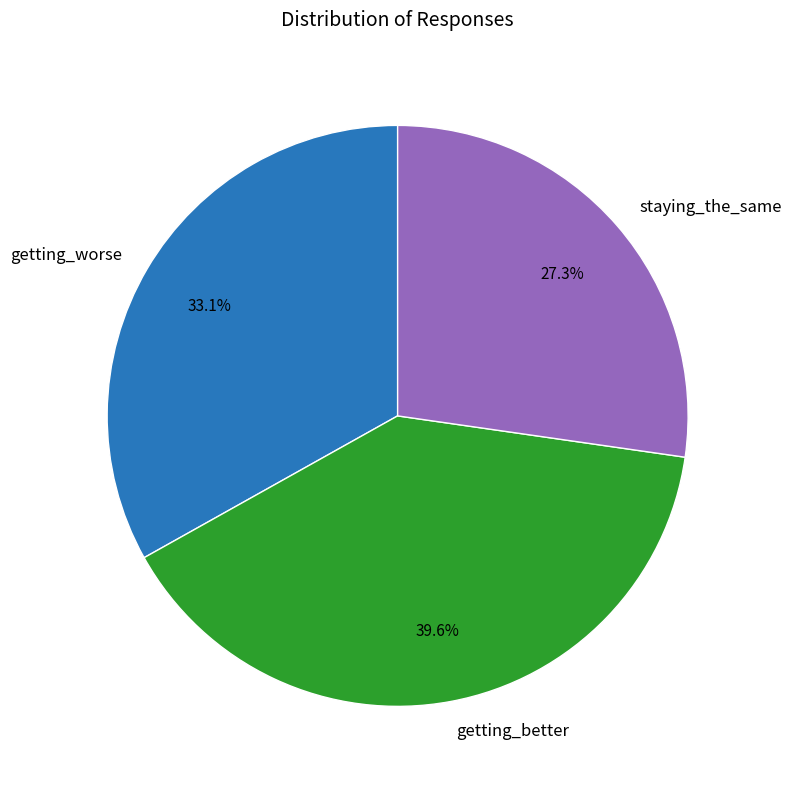

True or false: staying_the_same accounts for 35% of the total.

False